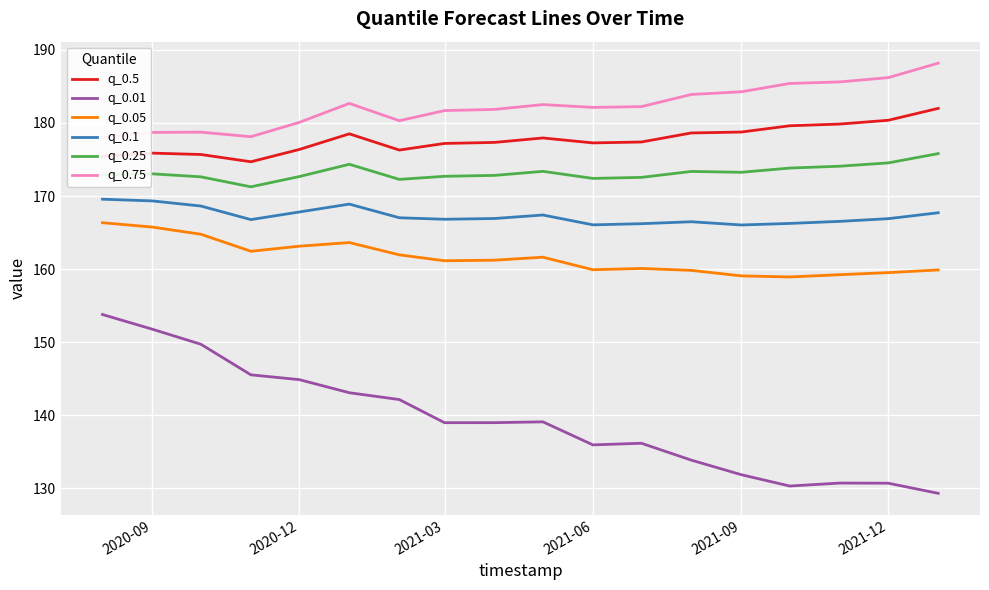

Reading left to right, extract all data points from this chart.

q_0.5: 175.4	175.9	175.7	174.7	176.4	178.5	176.3	177.2	177.3	177.9	177.3	177.4	178.6	178.8	179.6	179.9	180.4	182.0
q_0.01: 153.8	151.8	149.7	145.5	144.9	143.1	142.1	139.0	139.0	139.1	135.9	136.1	133.8	131.8	130.3	130.7	130.7	129.3
q_0.05: 166.3	165.7	164.8	162.4	163.1	163.6	161.9	161.1	161.2	161.6	159.9	160.1	159.8	159.1	158.9	159.2	159.5	159.9
q_0.1: 169.6	169.3	168.6	166.8	167.8	168.9	167.0	166.8	166.9	167.4	166.1	166.2	166.5	166.0	166.2	166.5	166.9	167.7
q_0.25: 172.9	173.0	172.6	171.3	172.7	174.3	172.3	172.7	172.8	173.4	172.4	172.6	173.4	173.2	173.8	174.1	174.5	175.8
q_0.75: 178.0	178.7	178.7	178.1	180.1	182.7	180.3	181.7	181.9	182.5	182.1	182.2	183.9	184.3	185.4	185.6	186.2	188.2